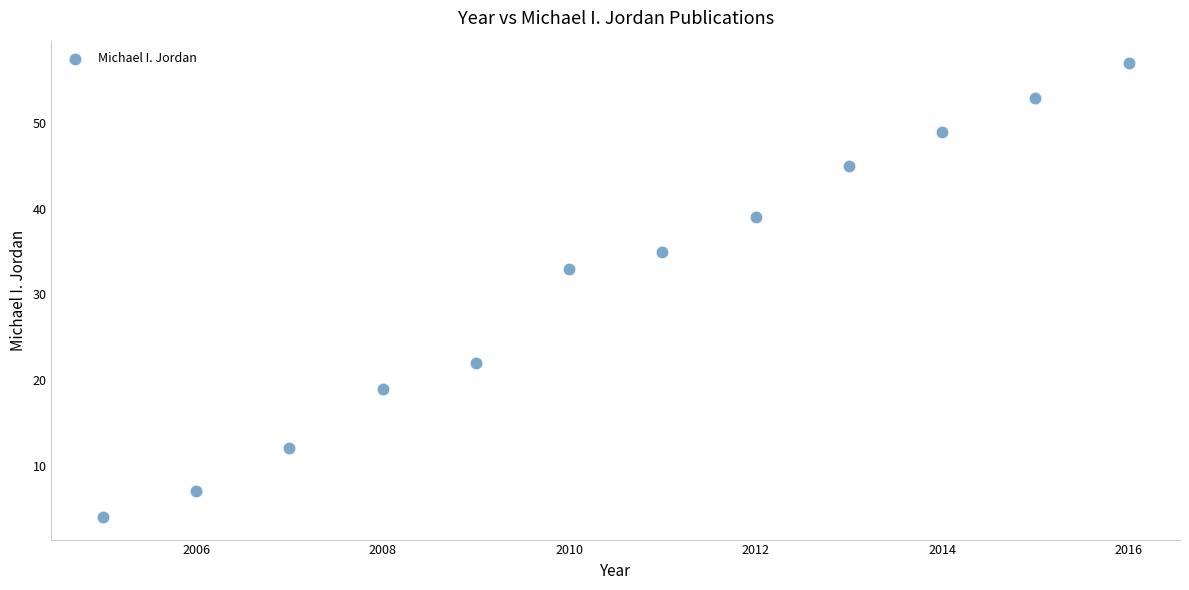

What is the average X value?

2010